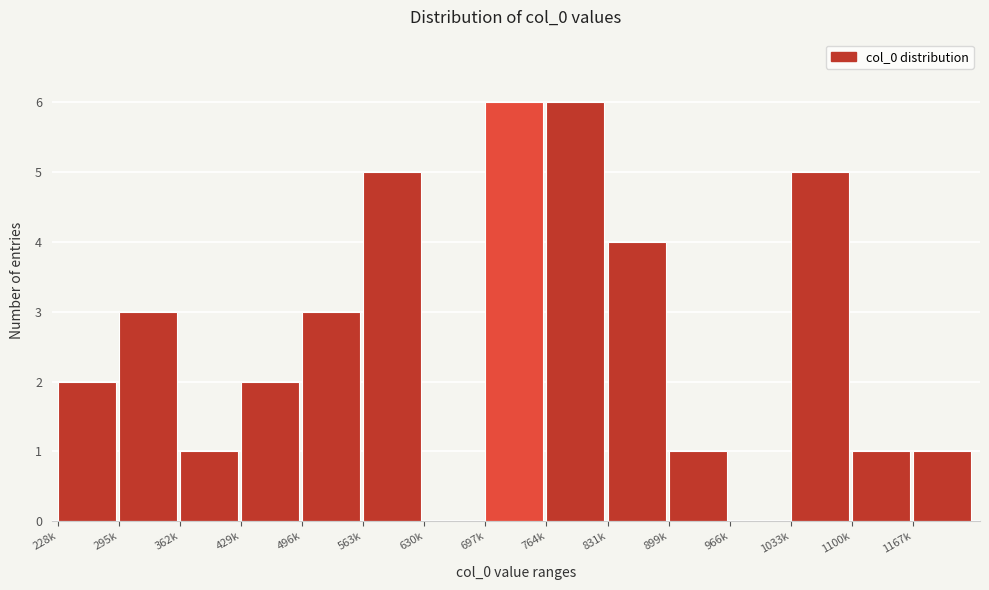

Reading right to left, what are all the values shown in this chart?

1167k=1	1100k=1	1033k=5	966k=0	899k=1	831k=4	764k=6	697k=6	630k=0	563k=5	496k=3	429k=2	362k=1	295k=3	228k=2